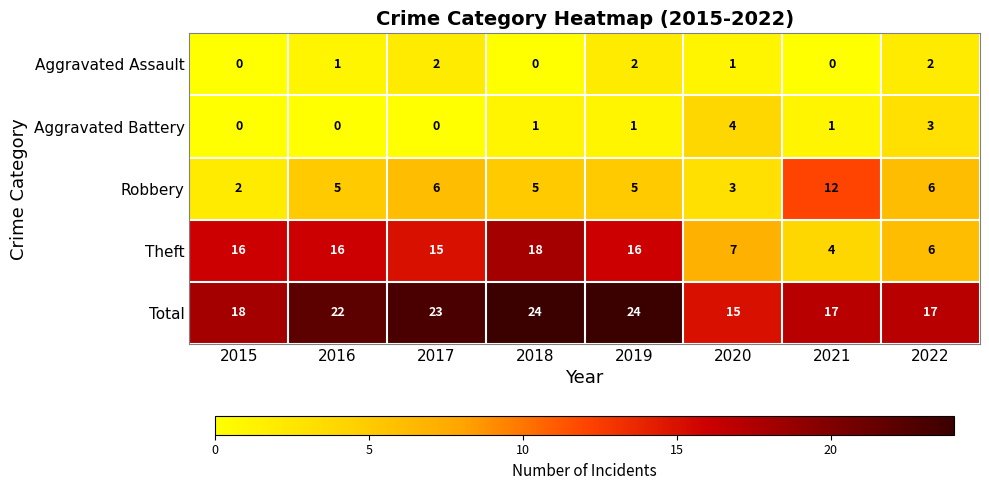

At which label does Aggravated Battery reach its peak?

2020